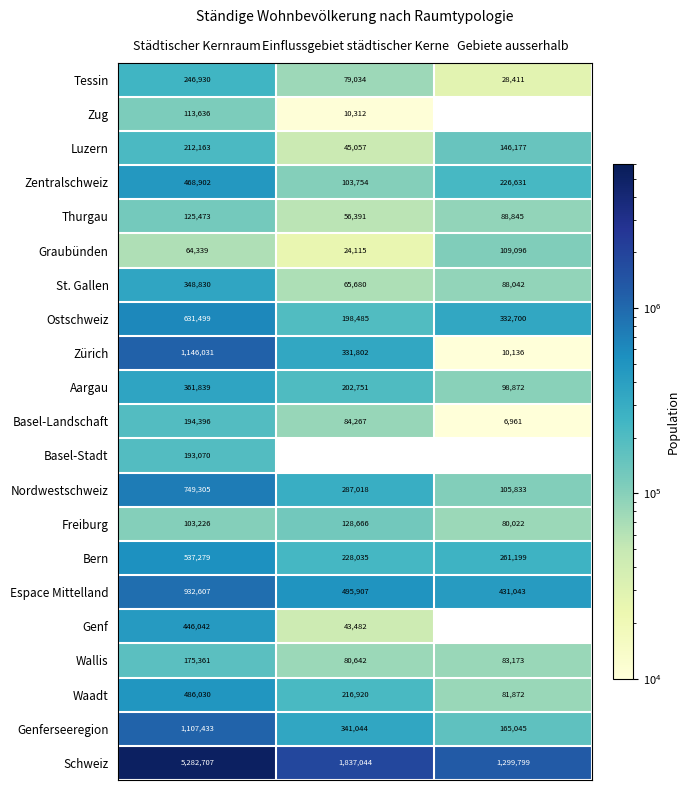

What is the spread (max minus min) of values at Städtischer Kernraum?

5218368